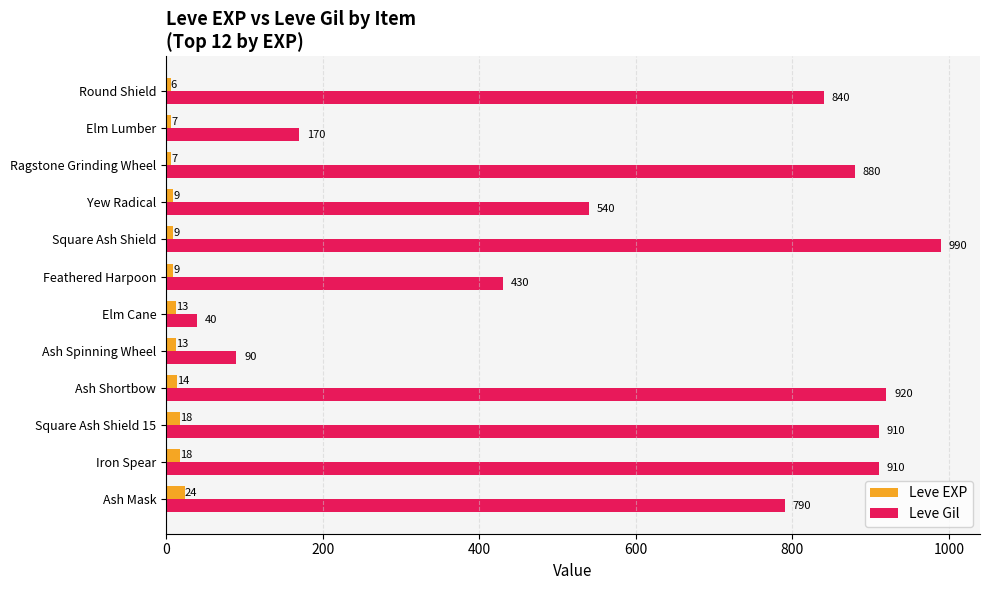

The value of Leve Gil at Ash Mask is 1120. True or false?

False